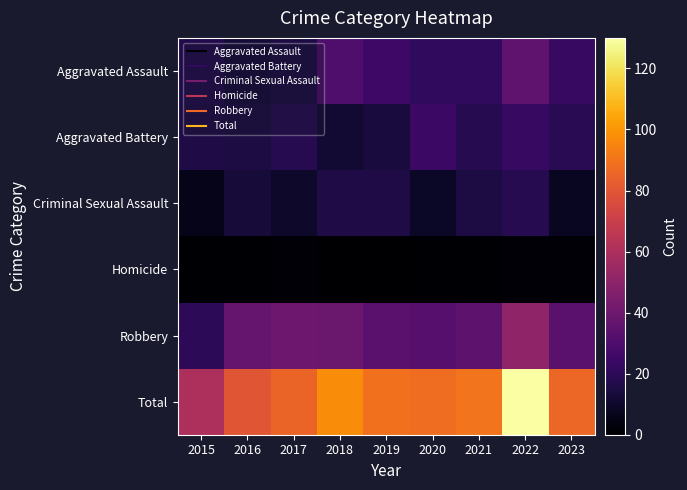

Rank the series by their maximum value, from highest to lowest.

Total, Robbery, Aggravated Assault, Aggravated Battery, Criminal Sexual Assault, Homicide